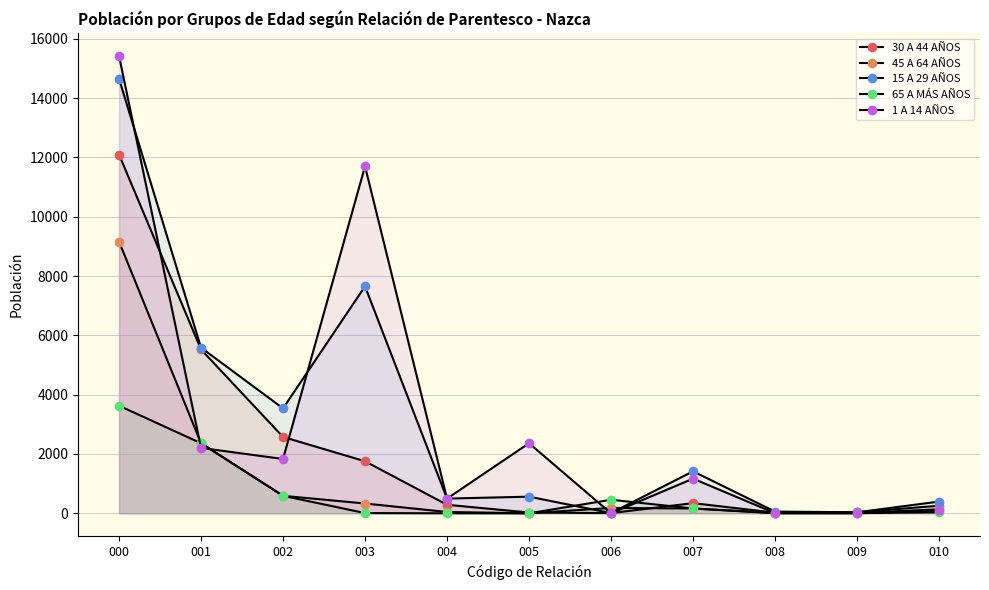

How many intersections are there between 65 A MÁS AÑOS and 45 A 64 AÑOS?

1